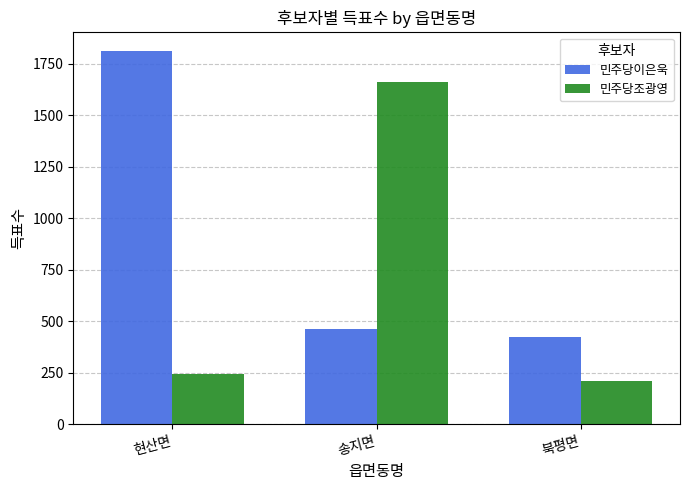

The value of 민주당조광영 at 송지면 is 1661. True or false?

True